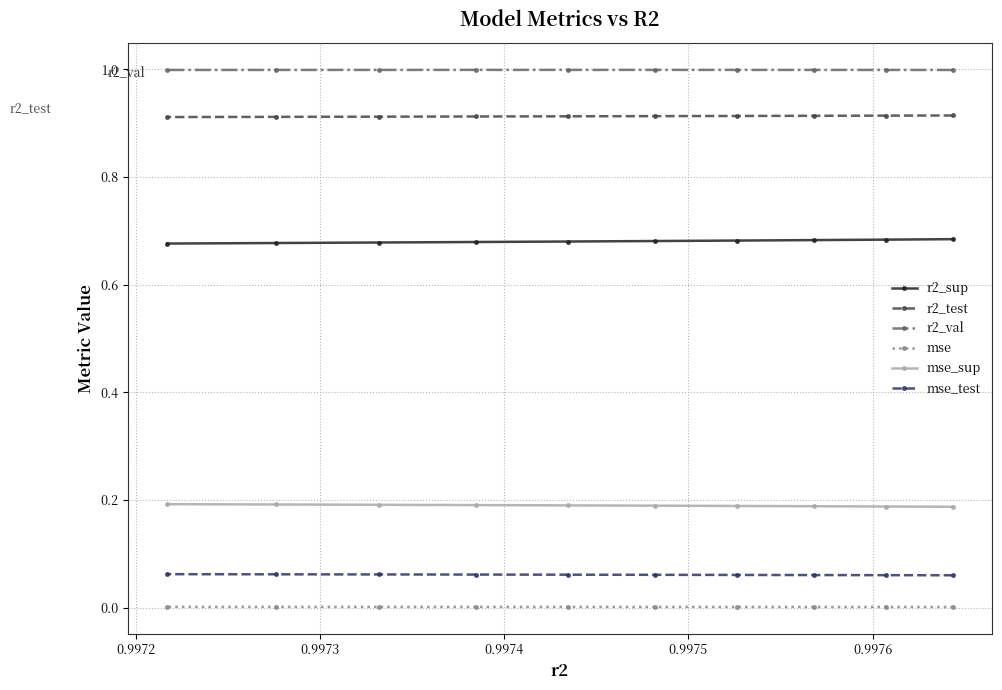

What is the value of the mse_sup point at the 3rd from the left?

0.2